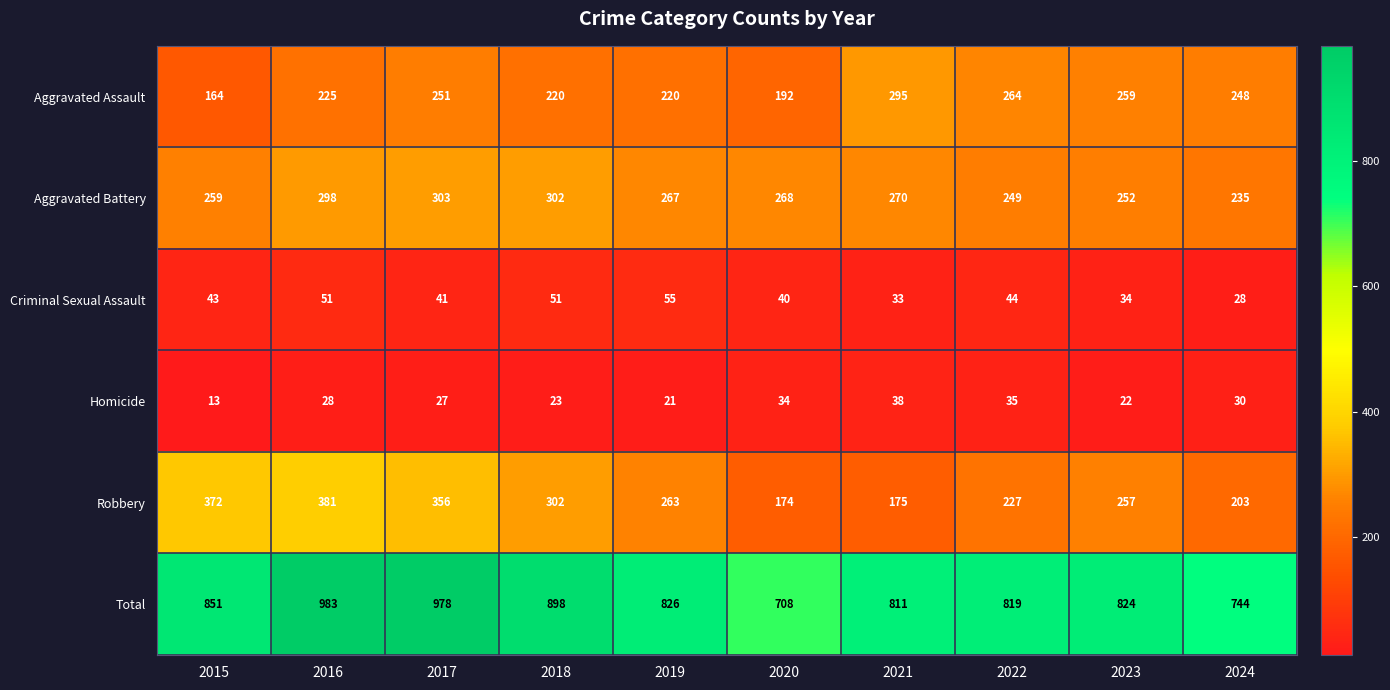

What is the difference between the highest and lowest values at 2023?

802